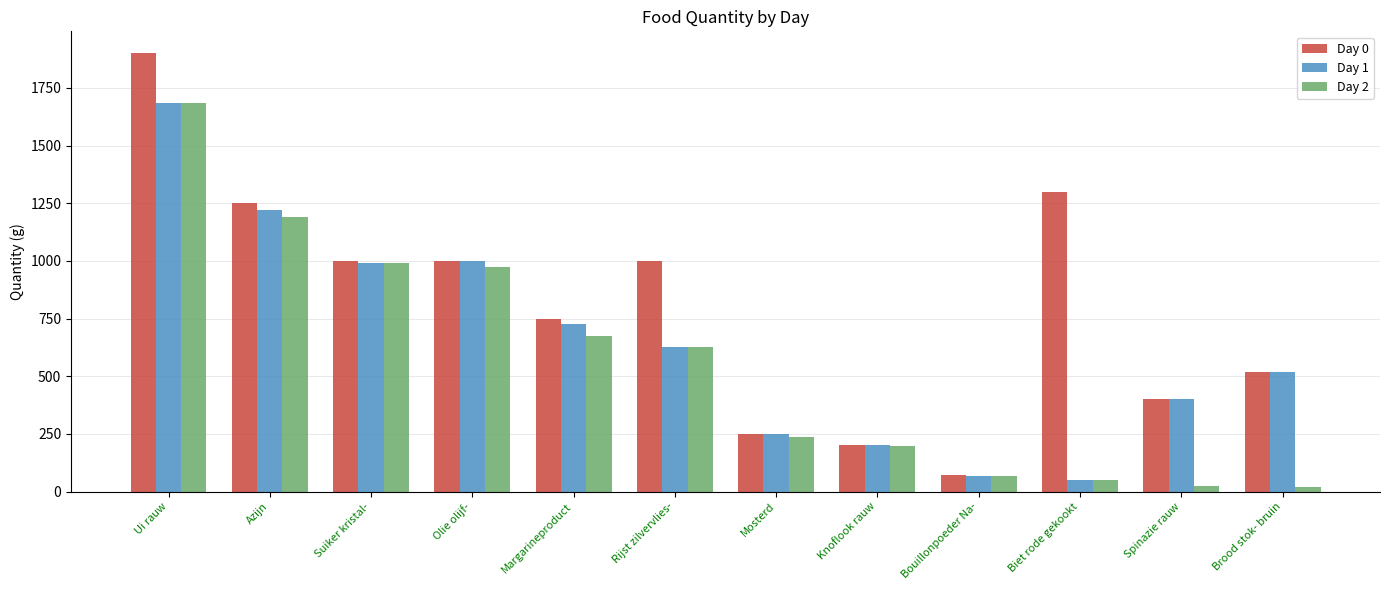

What is the maximum value for Day 0?

1900.0